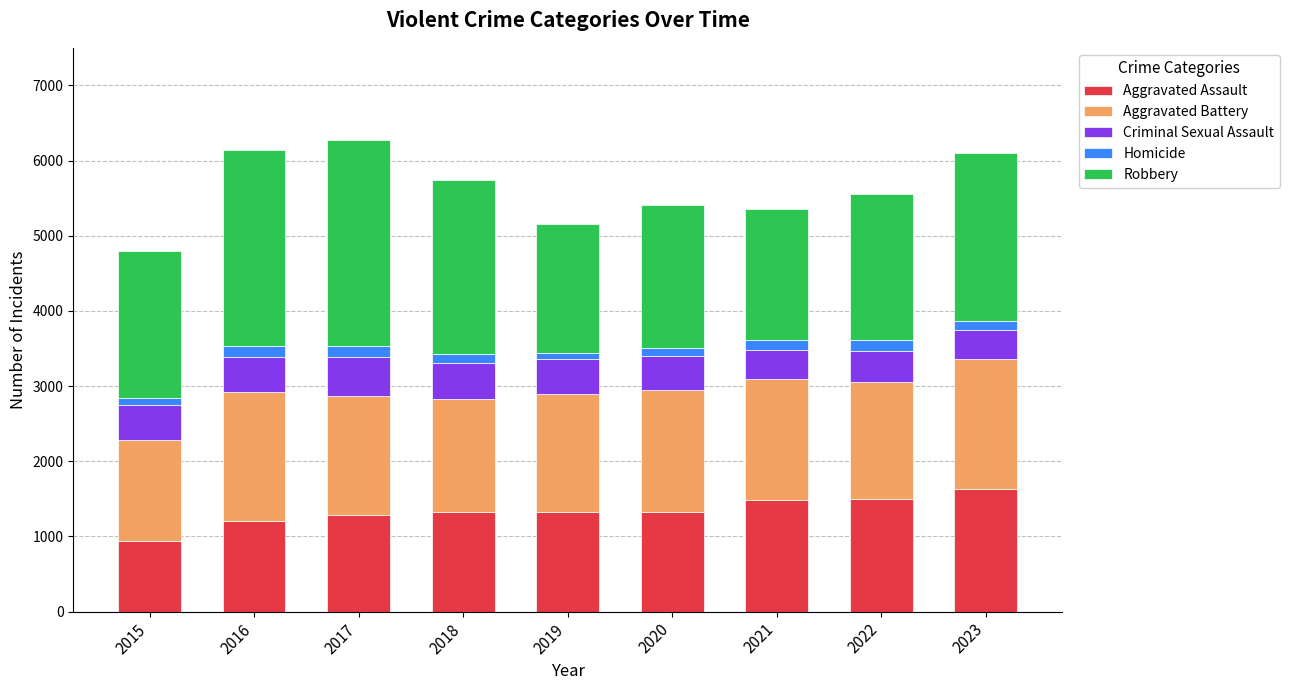

True or false: Aggravated Assault has a value of 1330 at 2018.

True